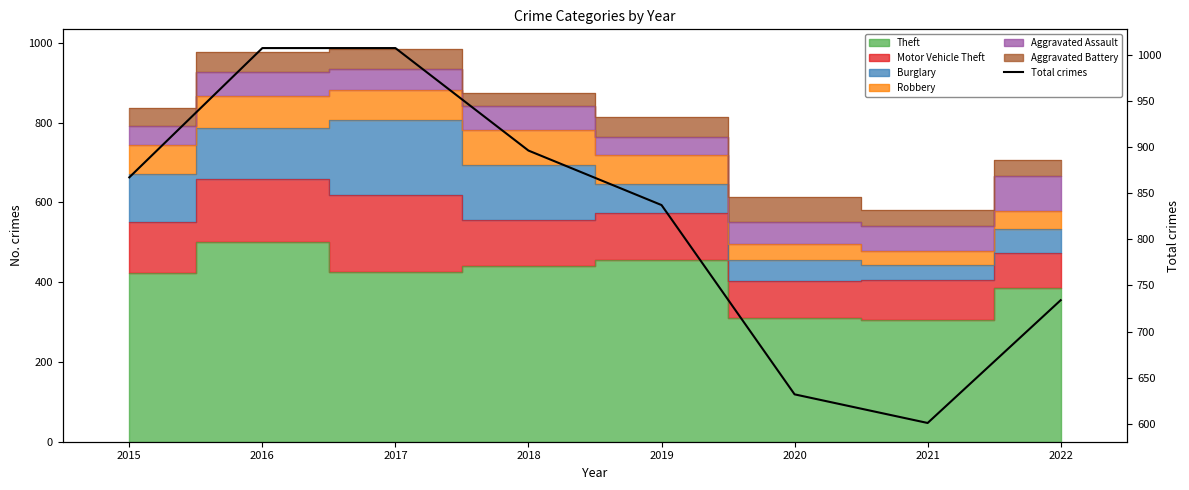

What is the smallest value displayed?

601